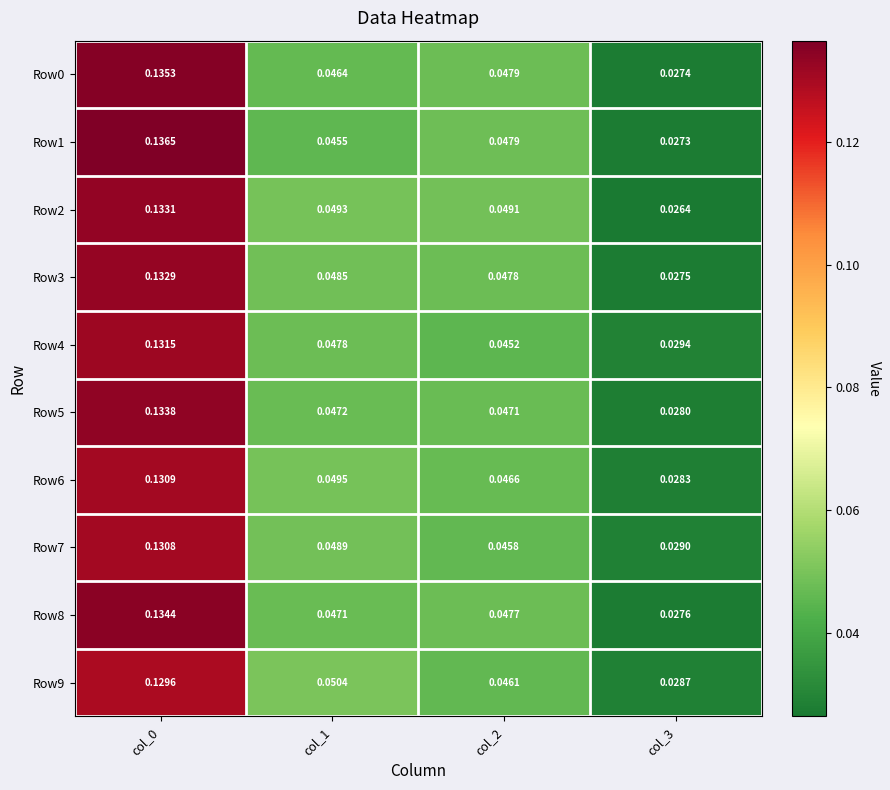

At how many categories does at least one series exceed 0?

4